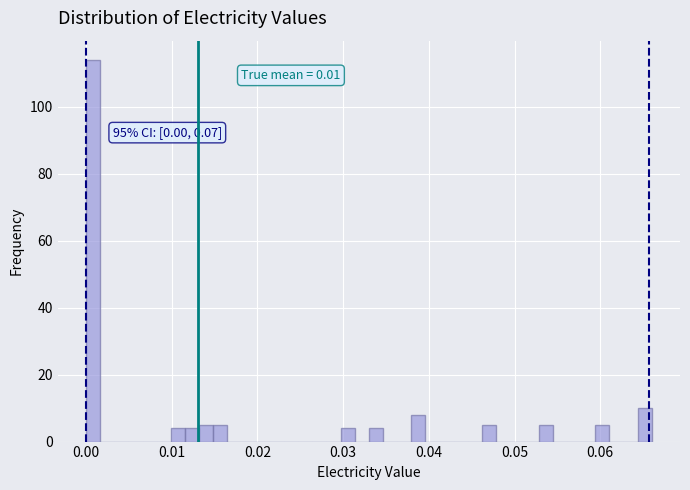

Around what value on the x-axis is the tallest bar? Give the approximate position of its centre, as read against the axis.

0.001